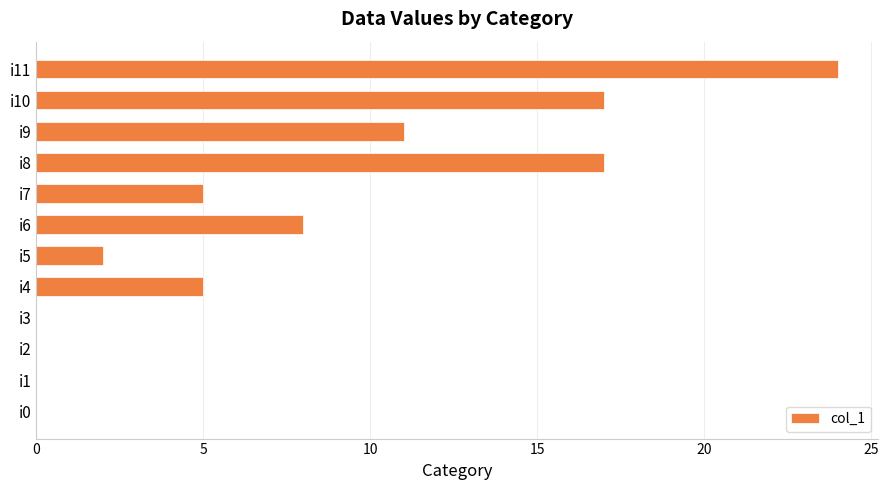

What is the sum of all values?

89